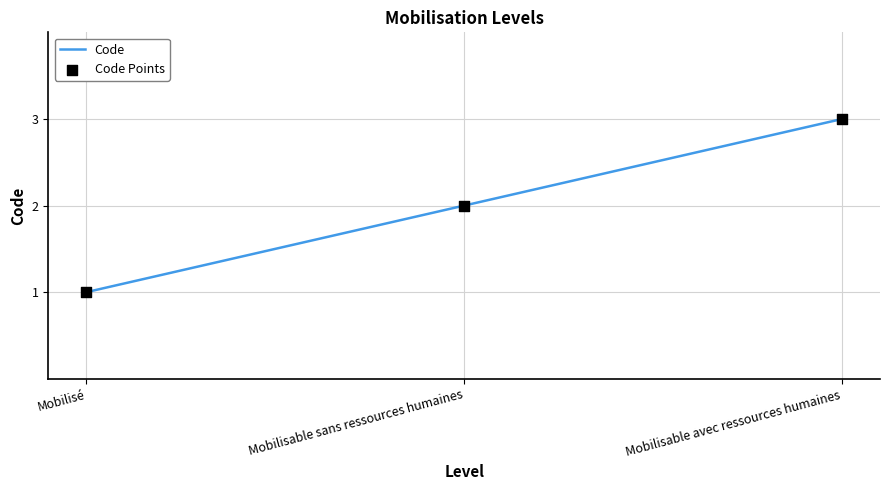

Which category has the highest value across all series?

Mobilisable avec ressources humaines